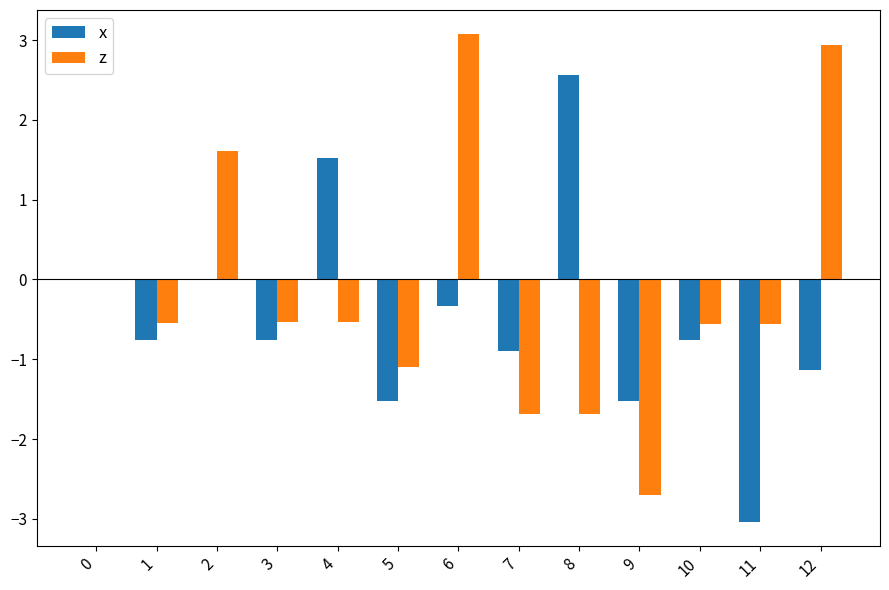

The value of x at 3 is -0.8. True or false?

True